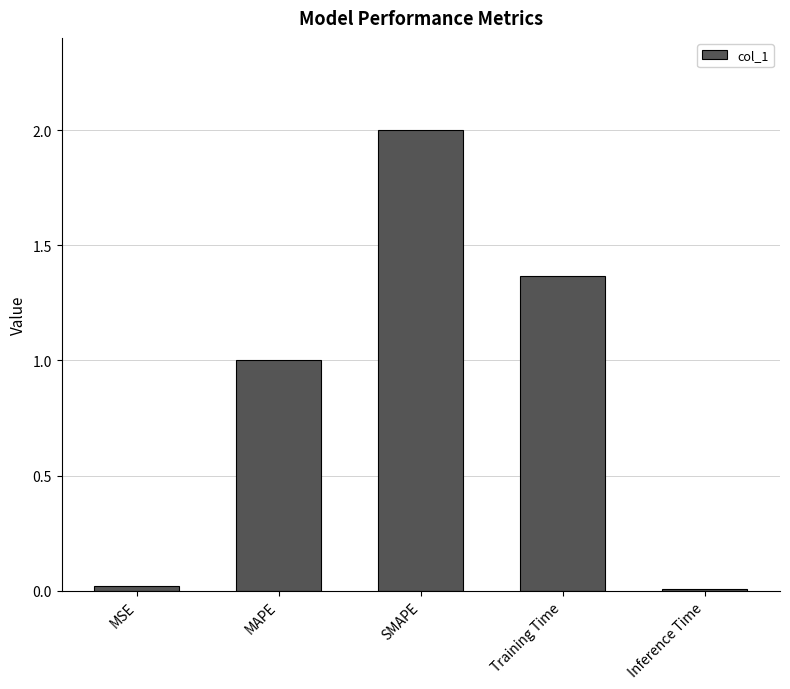

What is the label of the 5th bar from the right?

MSE